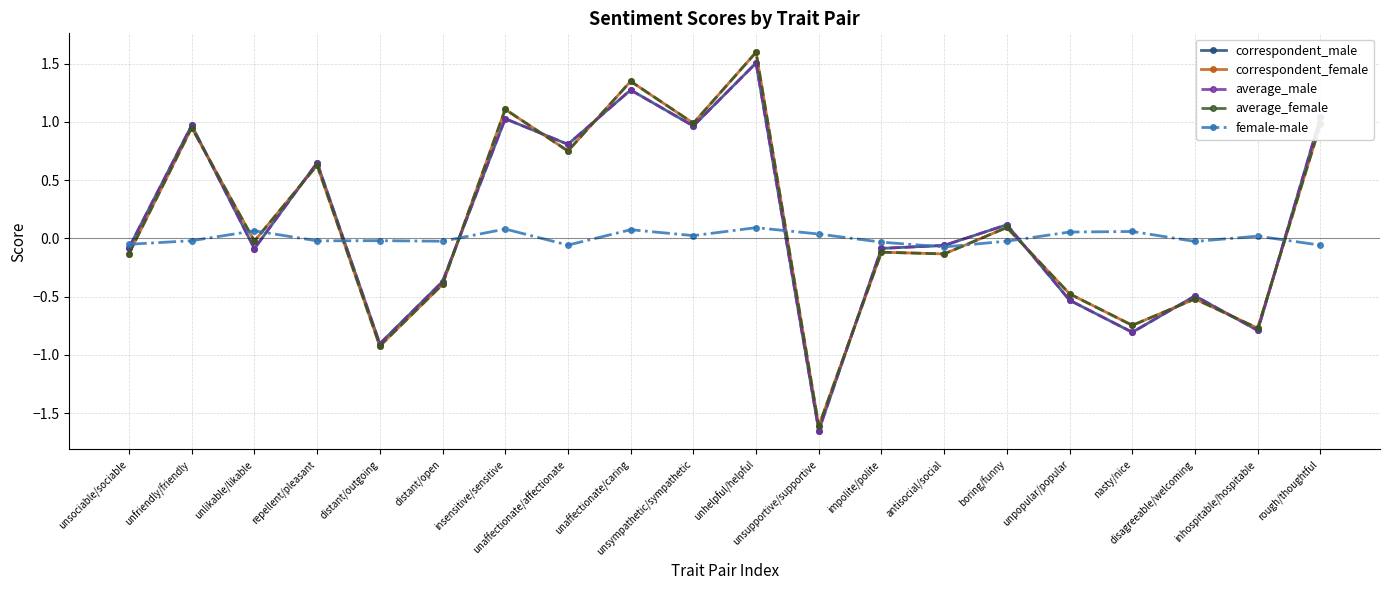

True or false: correspondent_female has more than 1 points higher than both neighbors.

True